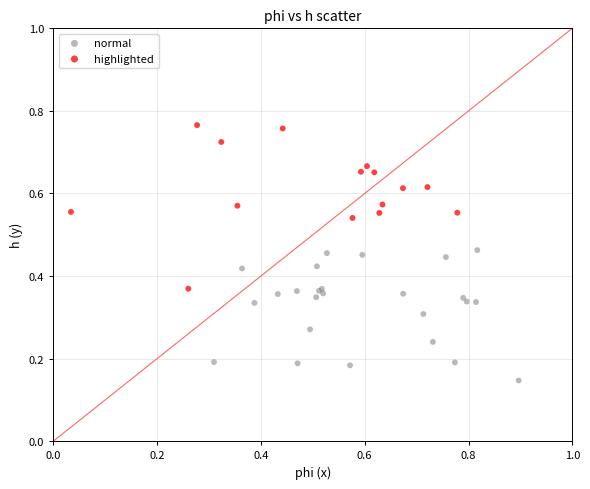

Which series contains the highest Y value?

highlighted